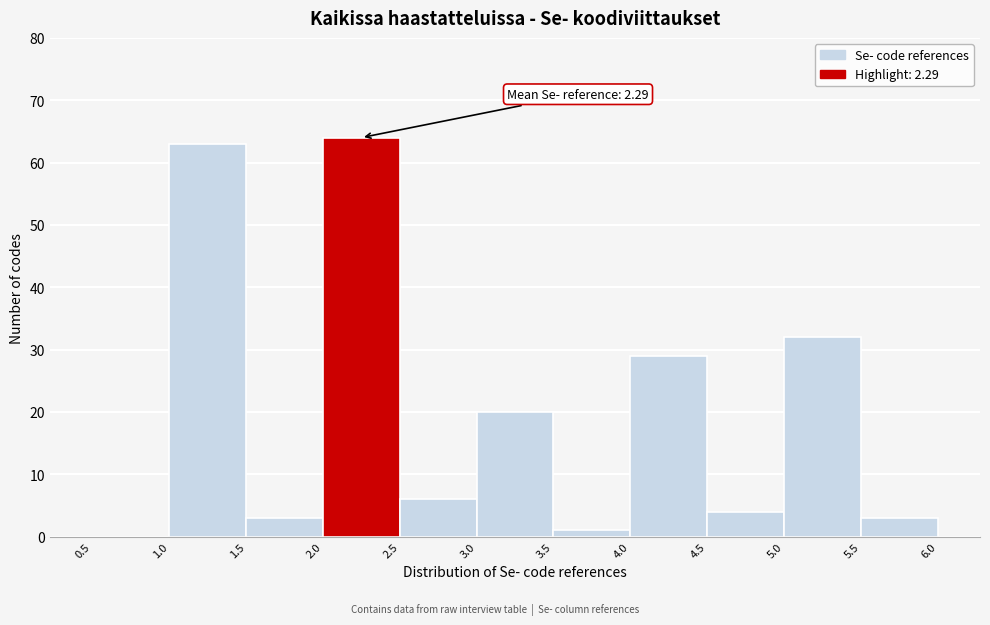

Which range on the x-axis has the tallest bar?

2.0 to 2.5